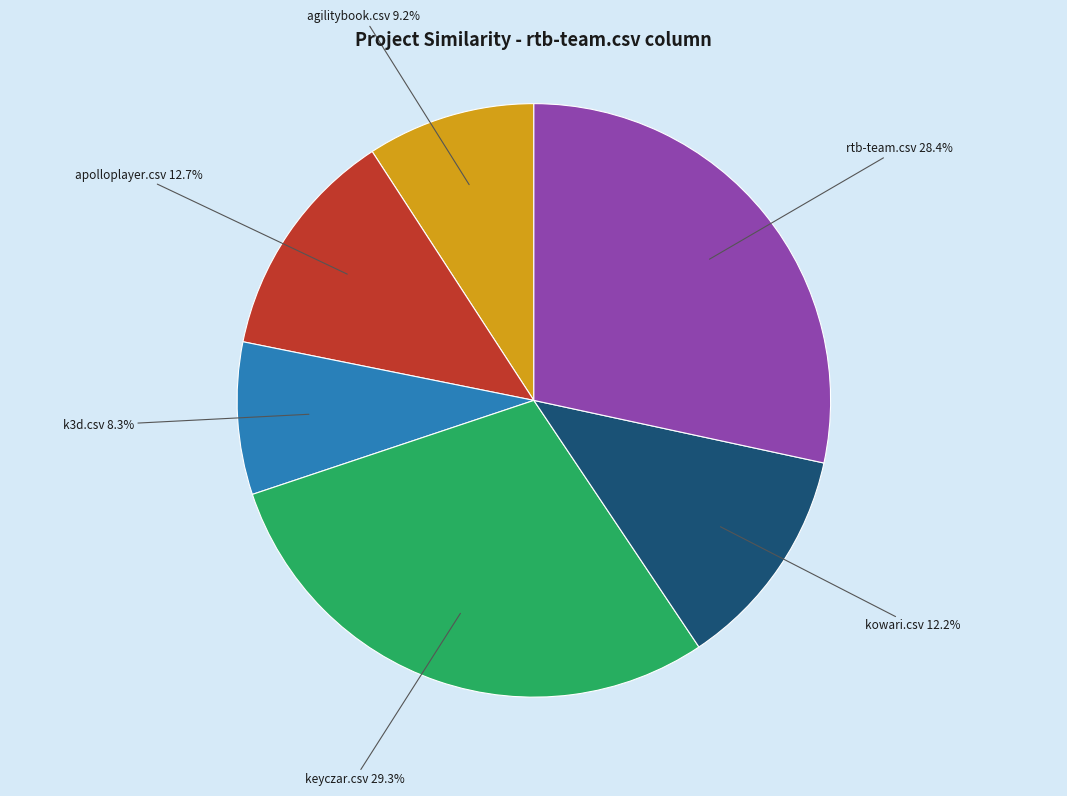

Do keyczar.csv and apolloplayer.csv together represent more than half of the pie?

No